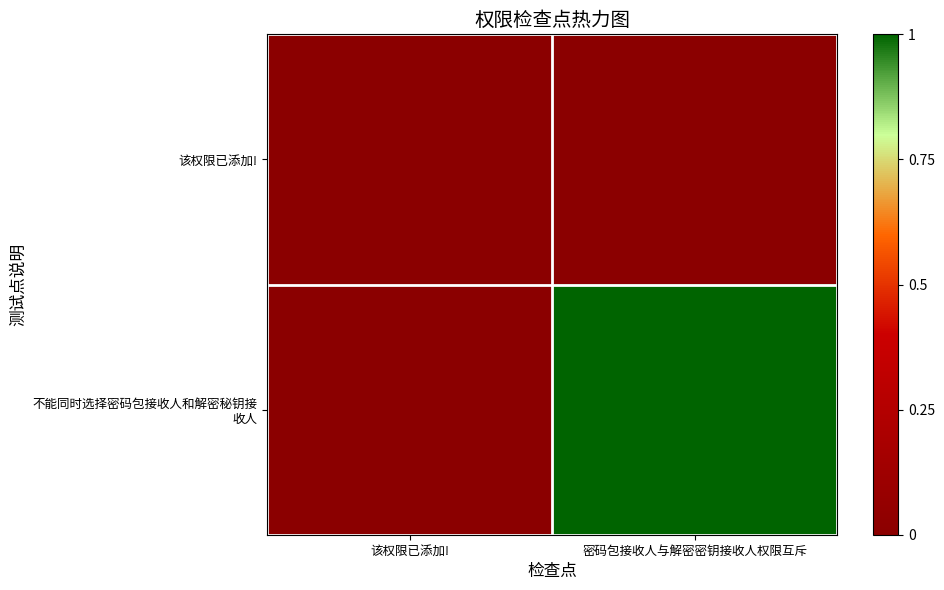

Which category has the highest value across all series?

密码包接收人与解密密钥接收人权限互斥